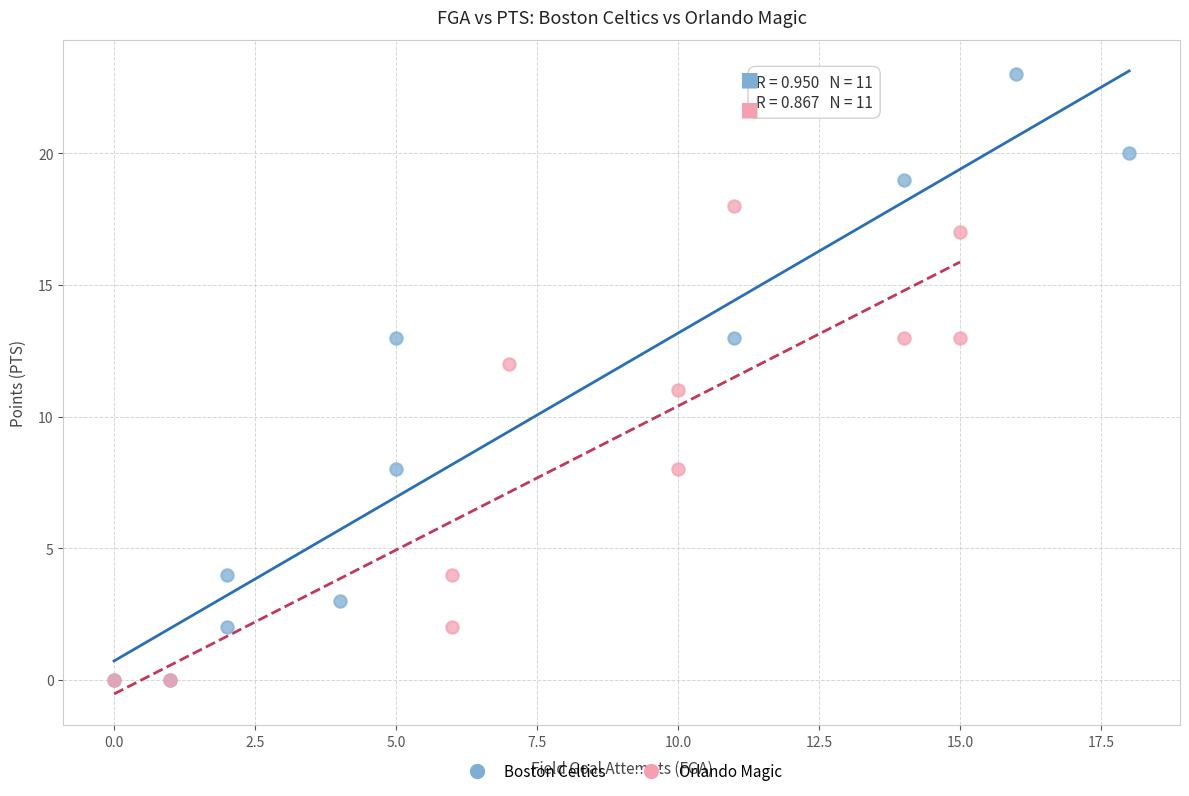

Which series has the largest Y range (max minus min)?

Boston Celtics